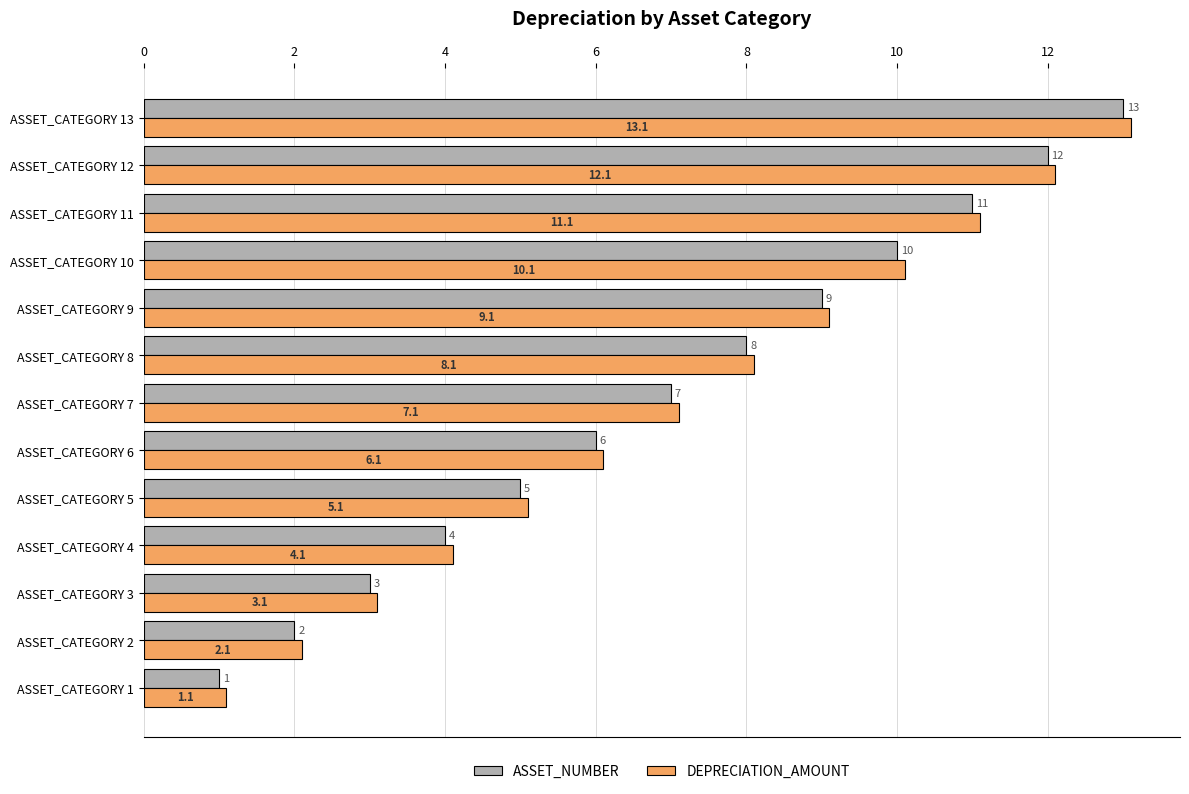

Is the value of DEPRECIATION_AMOUNT at ASSET_CATEGORY 7 greater than the value of ASSET_NUMBER at ASSET_CATEGORY 5?

Yes